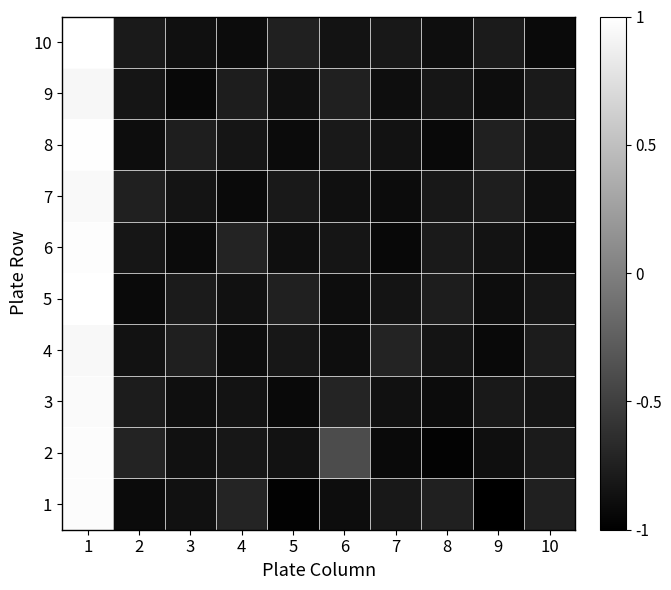

Rank the series by their maximum value, from lowest to highest.

9, 4, 7, 3, 1, 2, 6, 8, 5, 10